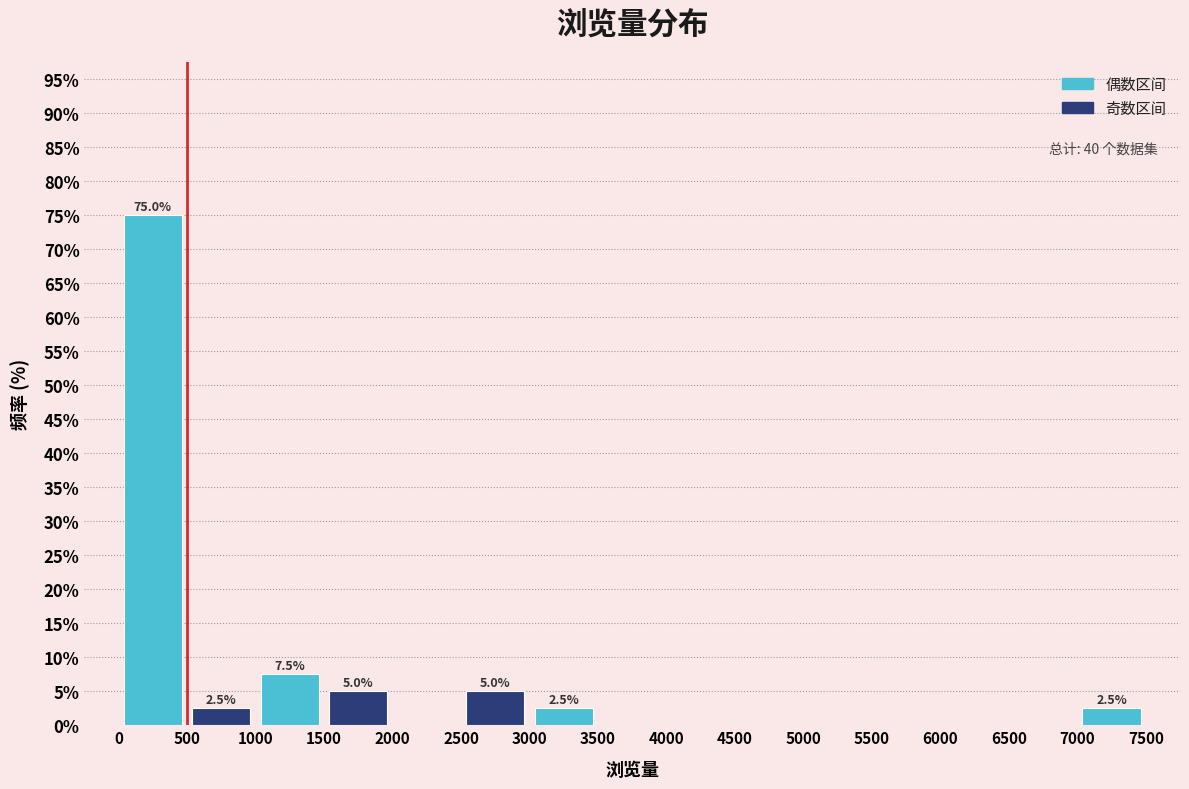

Which range on the x-axis has the tallest bar?

0 to 500